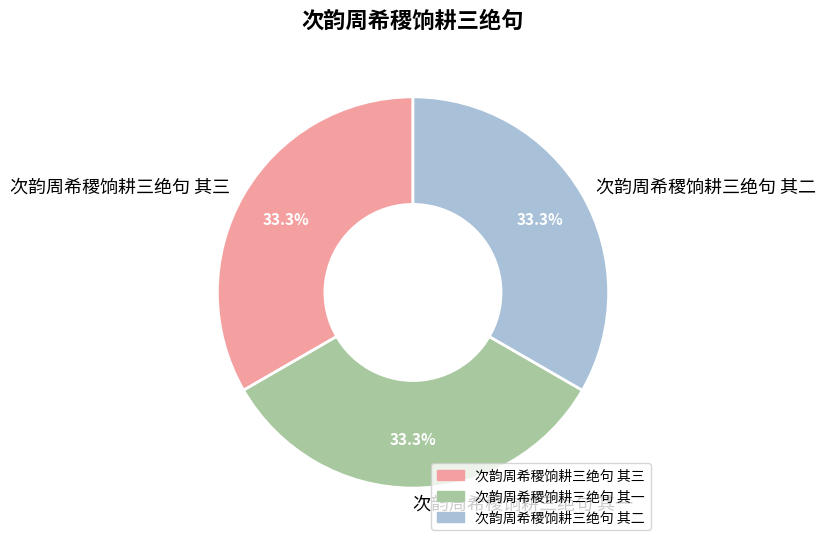

Approximately how many times larger is the value at 次韵周希稷饷耕三绝句 其三 compared to 次韵周希稷饷耕三绝句 其一?

1.0